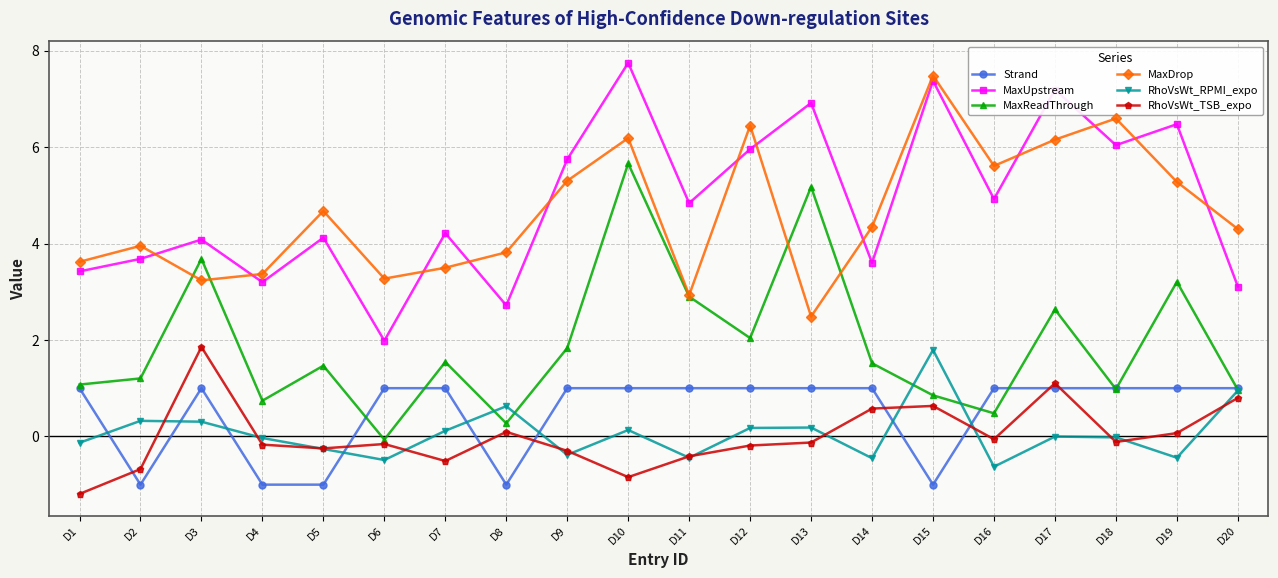

Is it true that Strand equals 1.0 at D10?

True